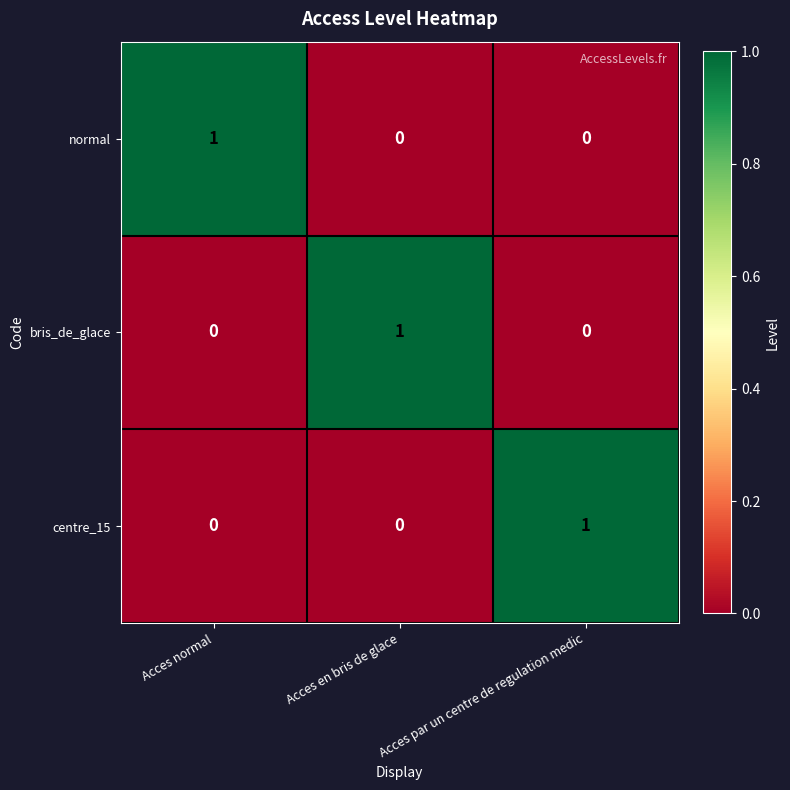

How many bris_de_glace values are between 0 and 1?

3